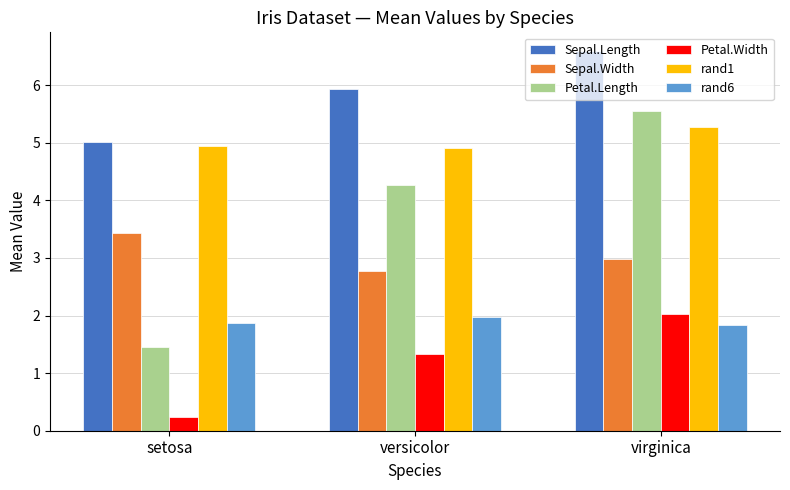

Which series has the largest range (max minus min)?

Petal.Length